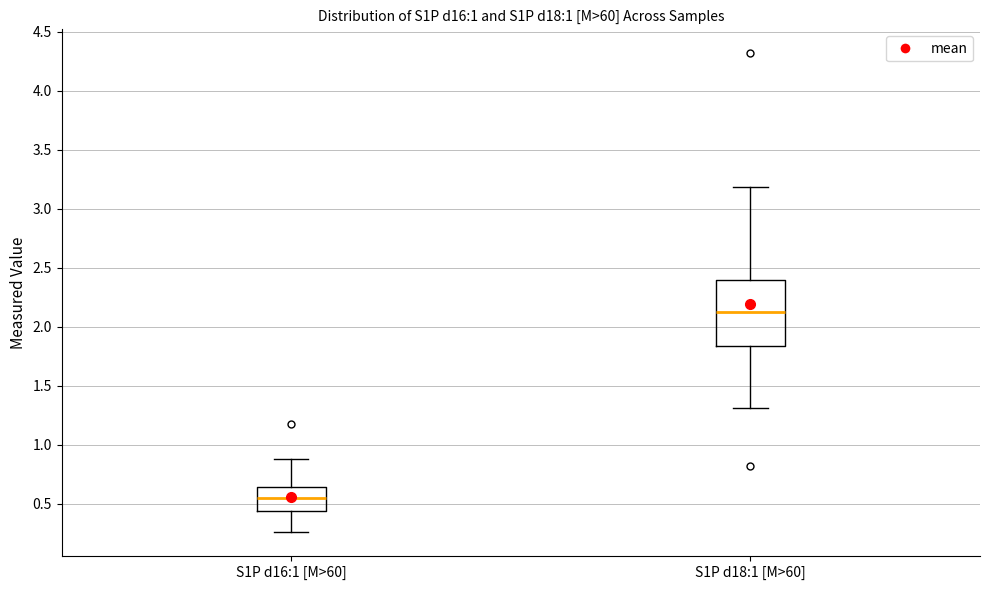

Comparing the boxes themselves (not the whiskers), which one is the tallest?

S1P d18:1 [M>60]